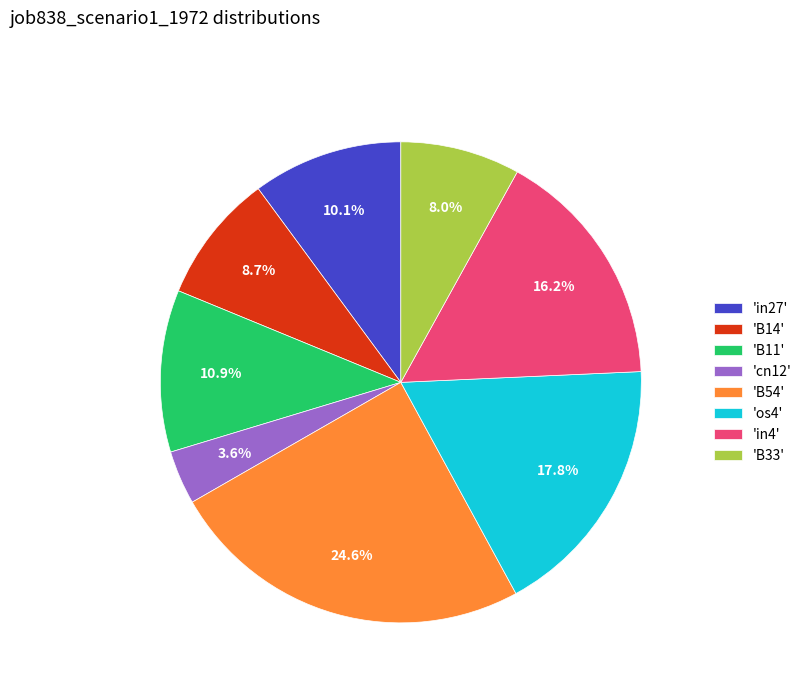

Does 'B33' account for over 50% of the chart?

No